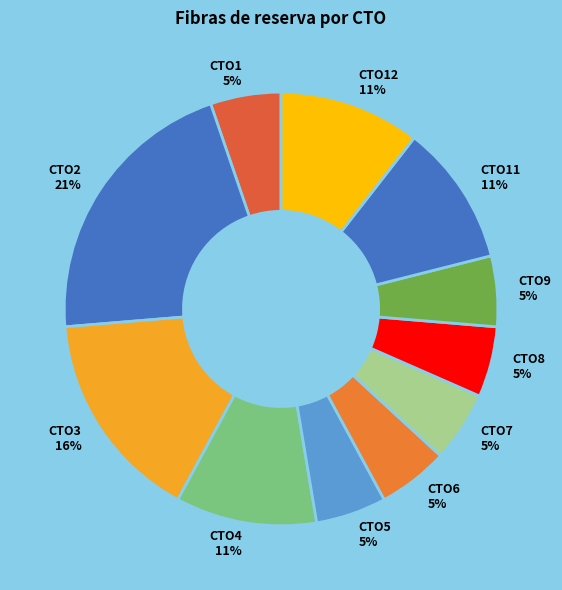

Which slice is the largest?

CTO2 21%